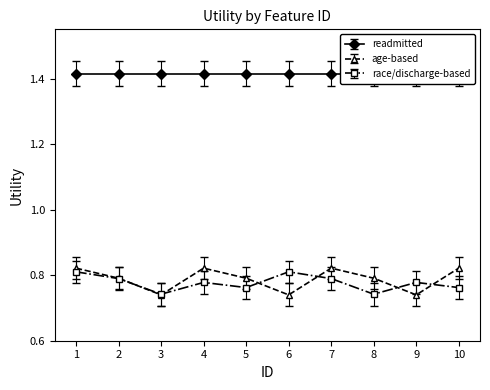

What is the maximum value for race/discharge-based?

0.8